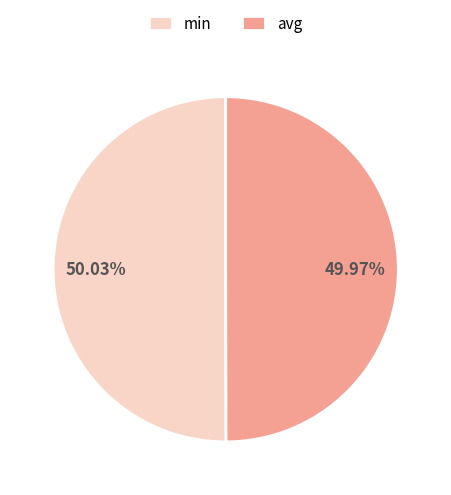

Is there a majority slice in this chart?

Yes